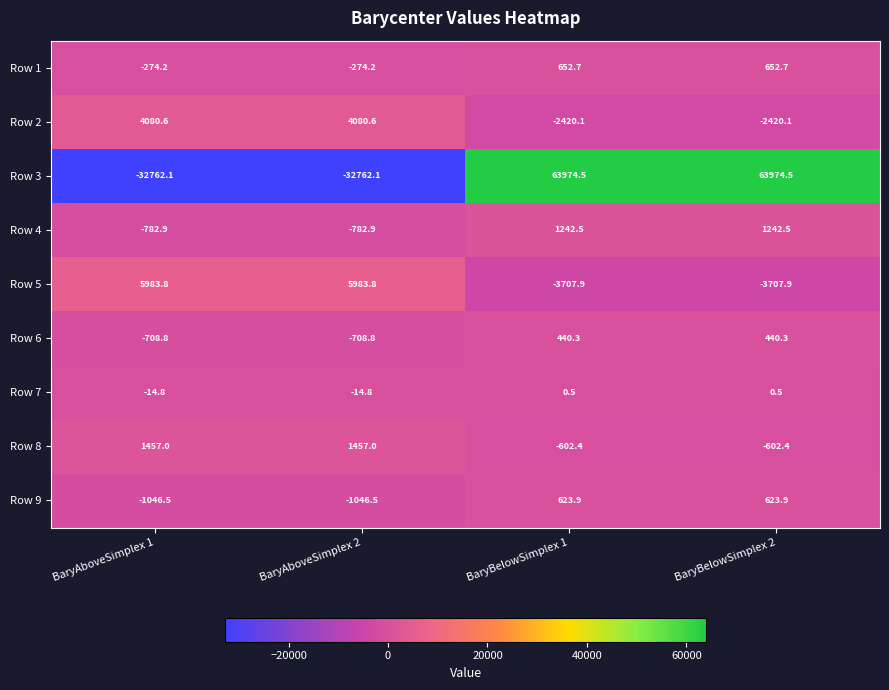

At BaryBelowSimplex 2, list the series in order from smallest to largest.

Row 5, Row 2, Row 8, Row 7, Row 6, Row 9, Row 1, Row 4, Row 3